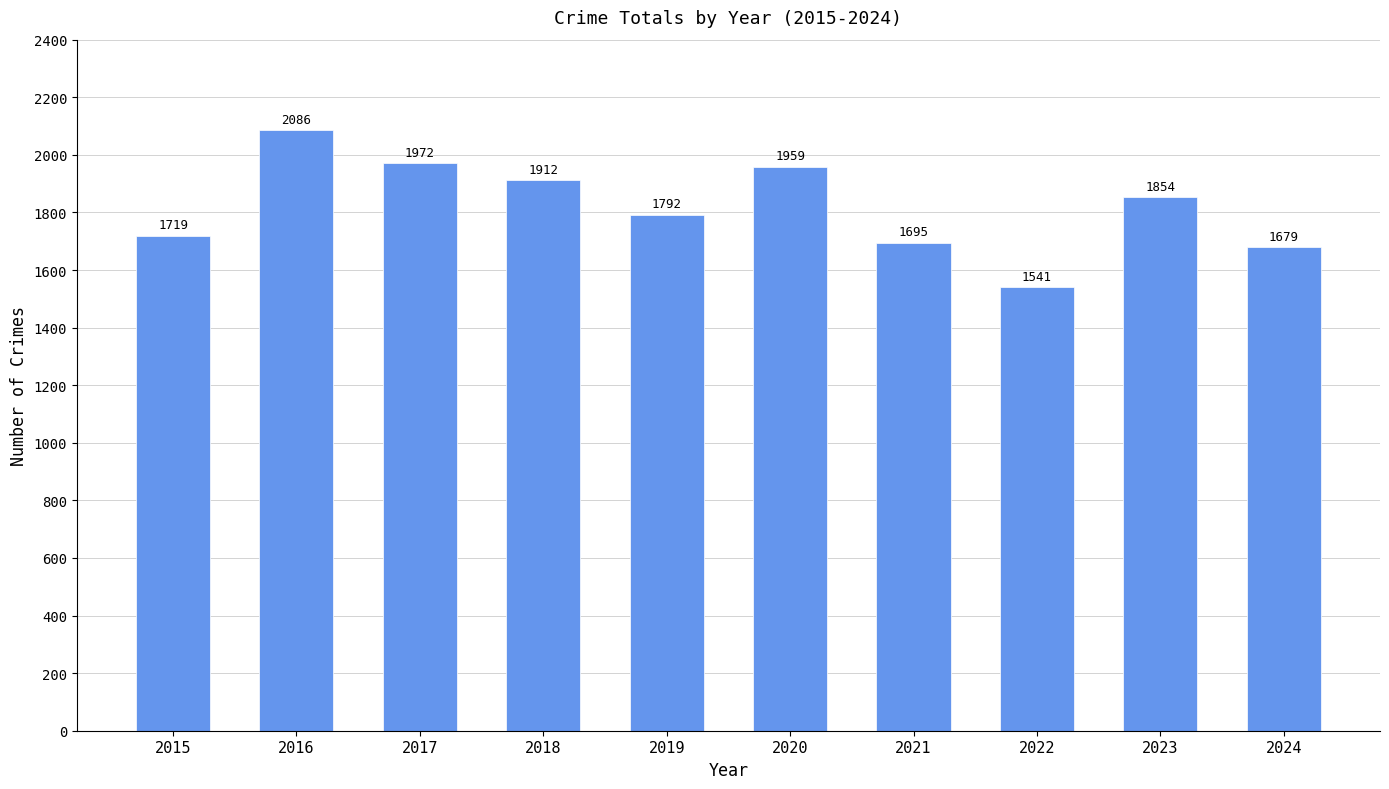

What is the change in value from 2020 to 2022?

-418